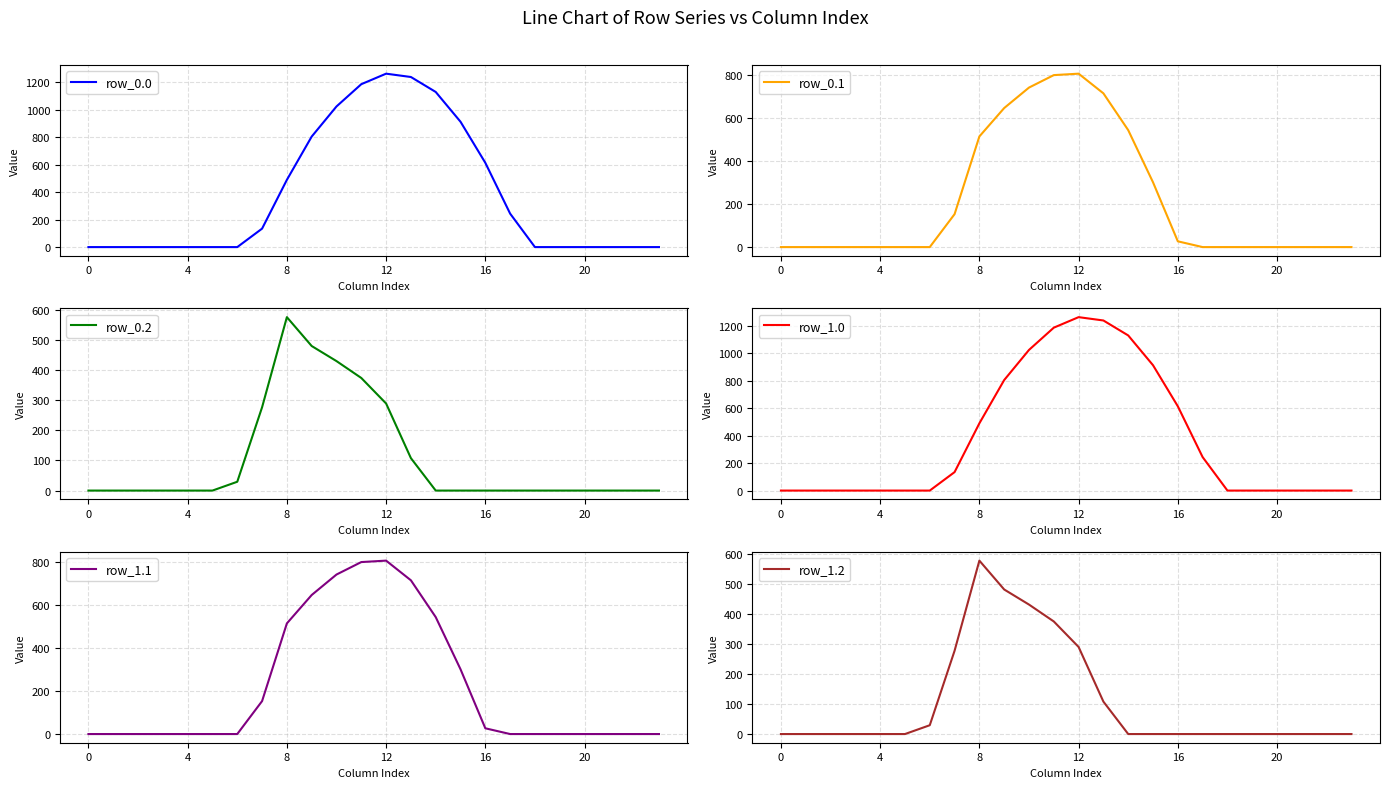

What is the difference between the second highest and minimum values in the row_0.1 series?

800.2